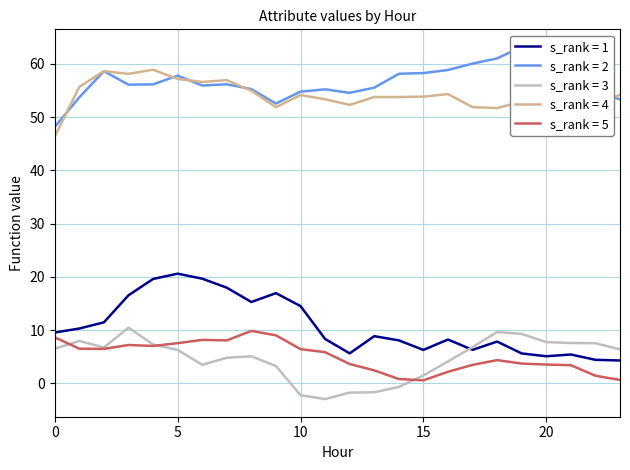

Which category has the highest value across all series?

19